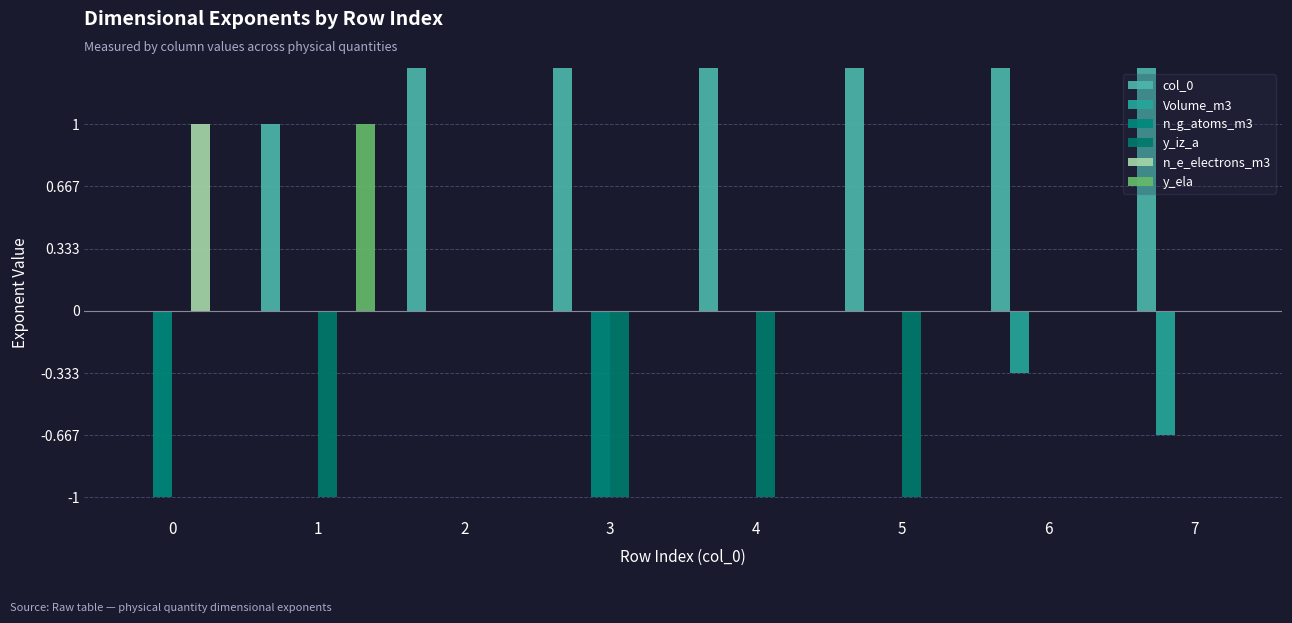

Which series has the largest total across all categories?

col_0